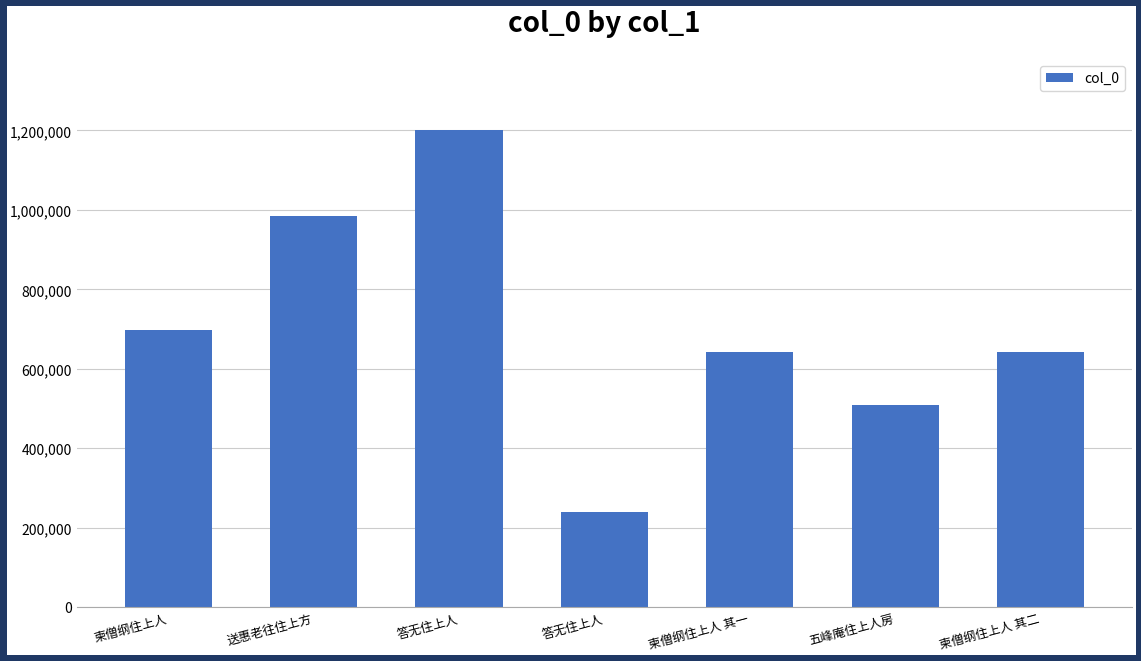

How many data points does each series have?

7